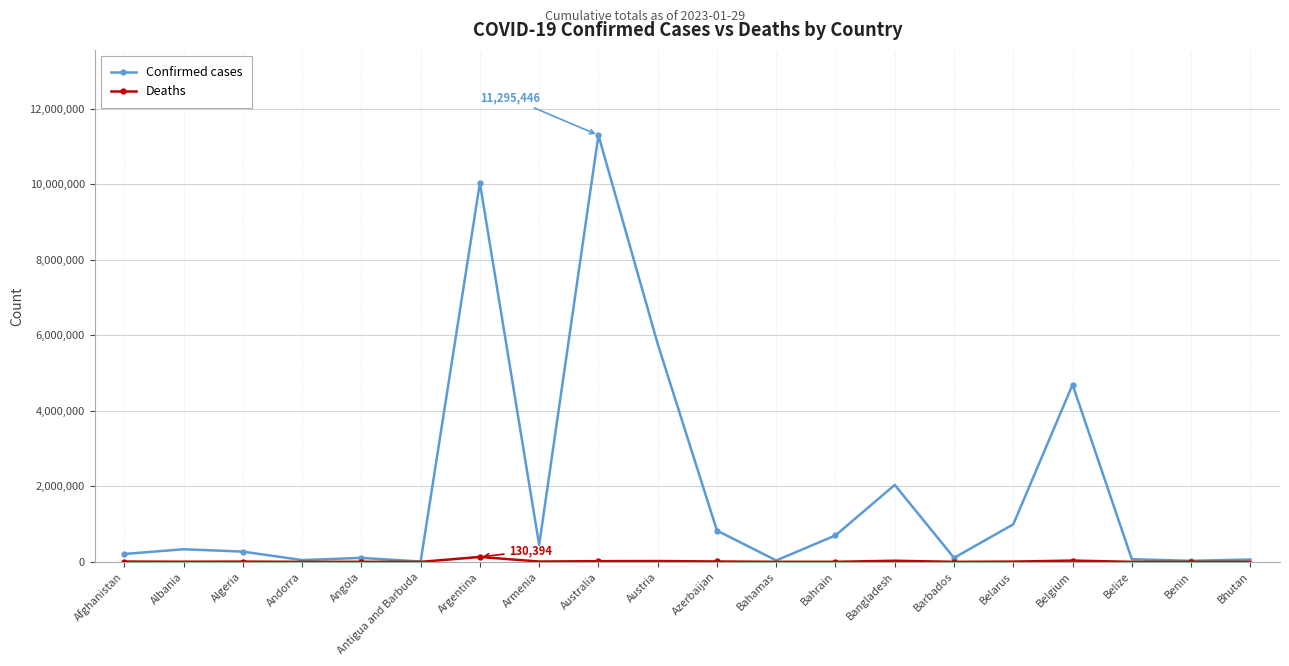

Which series has the largest total across all categories?

Confirmed cases